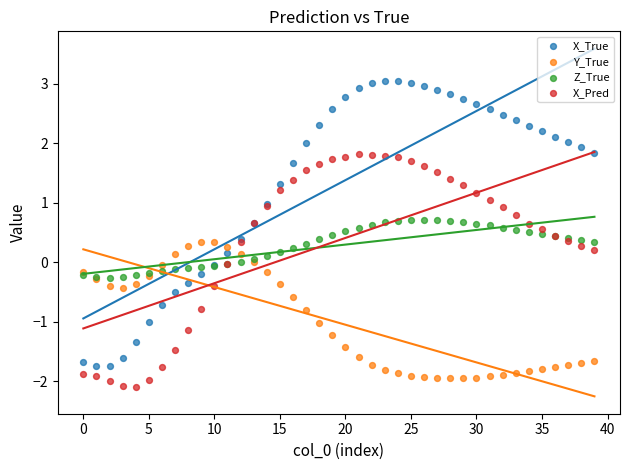

Which series reaches the minimum Y coordinate?

X_Pred